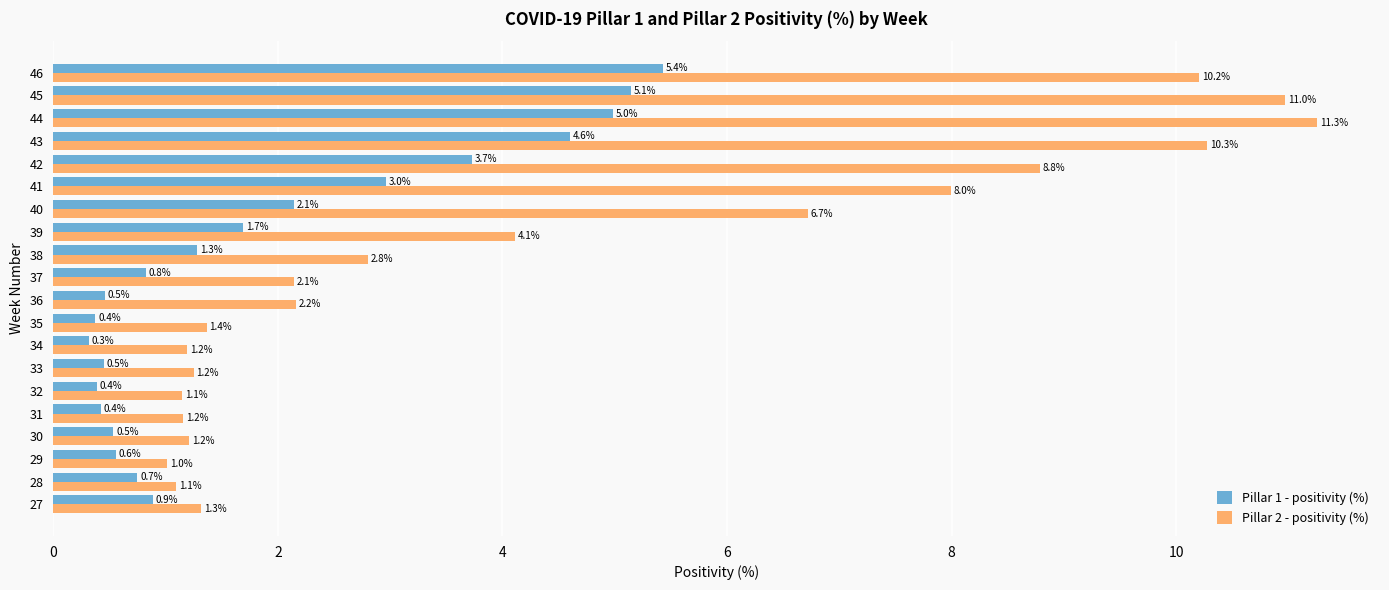

True or false: Pillar 2 - positivity (%) has a value of 1.2 at 34.

True